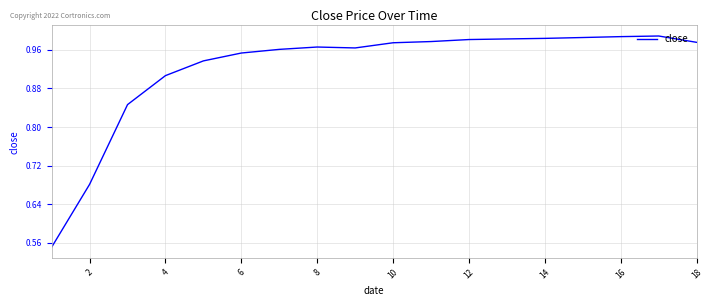

True or false: there are more than 0 points higher than both neighbors.

True